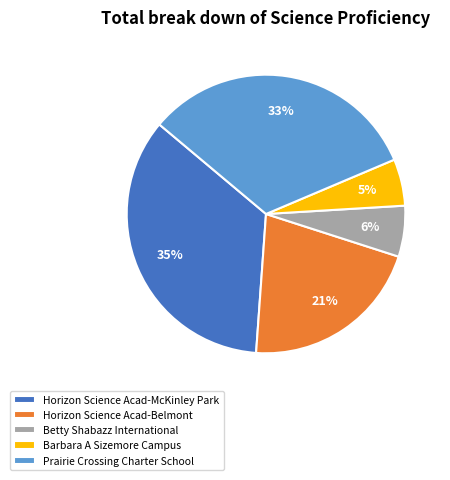

Is the sum of Betty Shabazz International and Horizon Science Acad-McKinley Park greater than half?

No